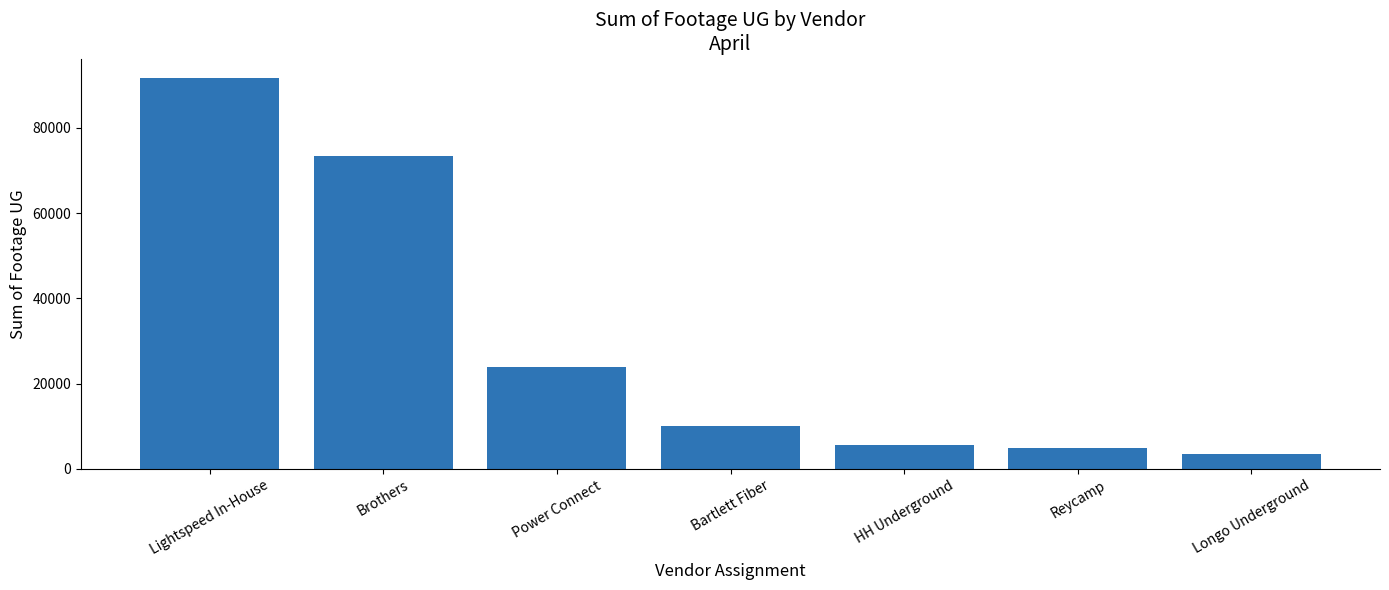

What is the ratio of the value at Power Connect to the value at Bartlett Fiber?

2.4